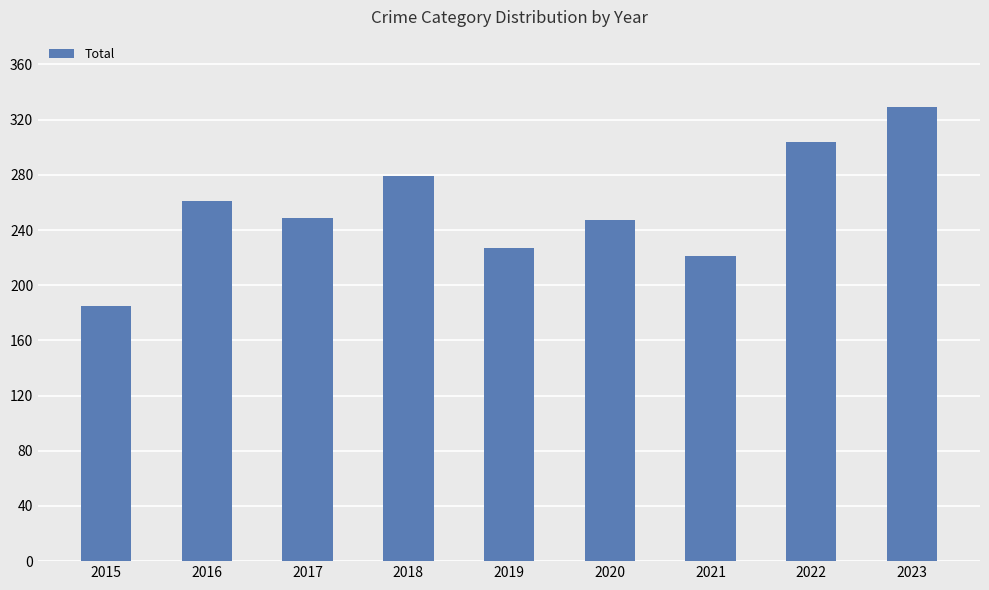

Reading left to right, what are all the values shown in this chart?

2015=185	2016=261	2017=249	2018=279	2019=227	2020=247	2021=221	2022=304	2023=329